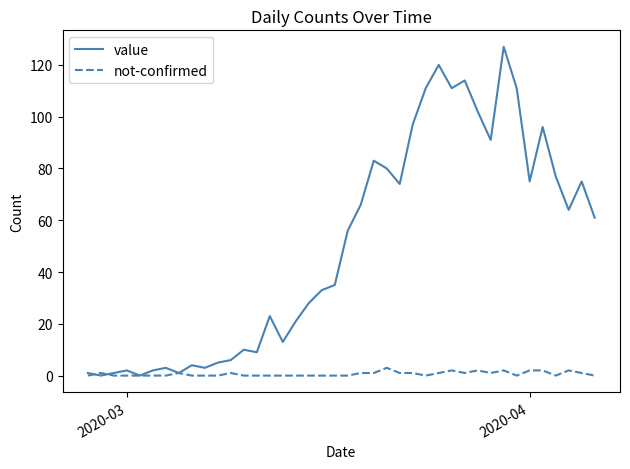

How many lines are shown in the chart?

2